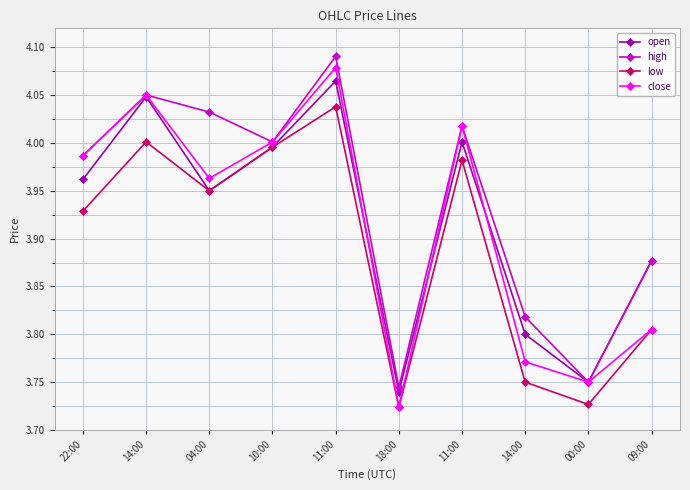

Between 11:00 and 14:00, which is larger?

11:00